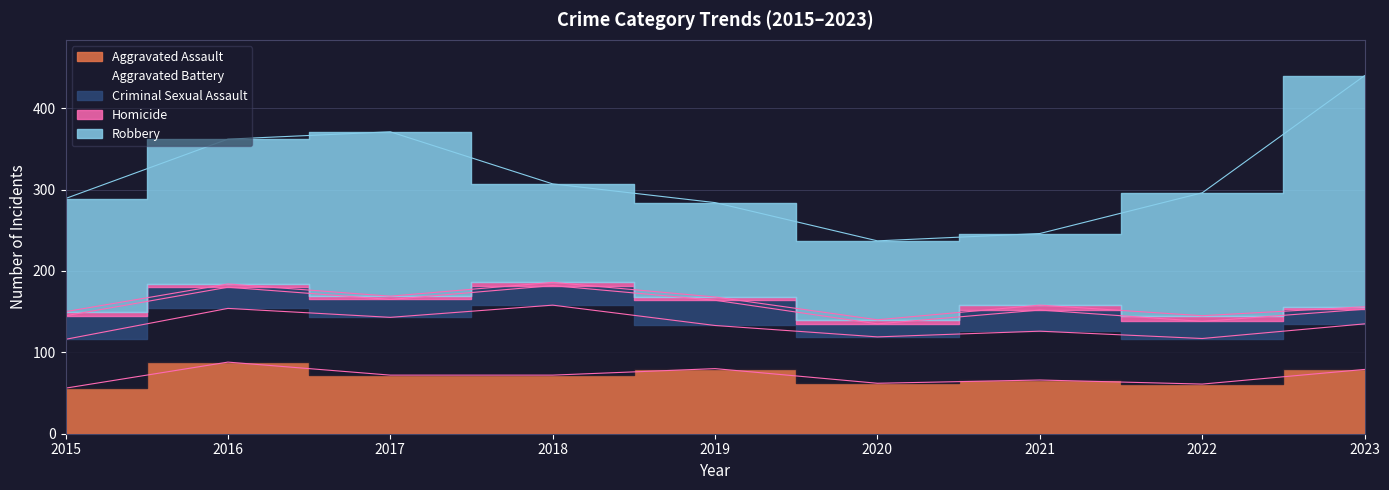

The value of Aggravated Assault at 2022 is 42. True or false?

False